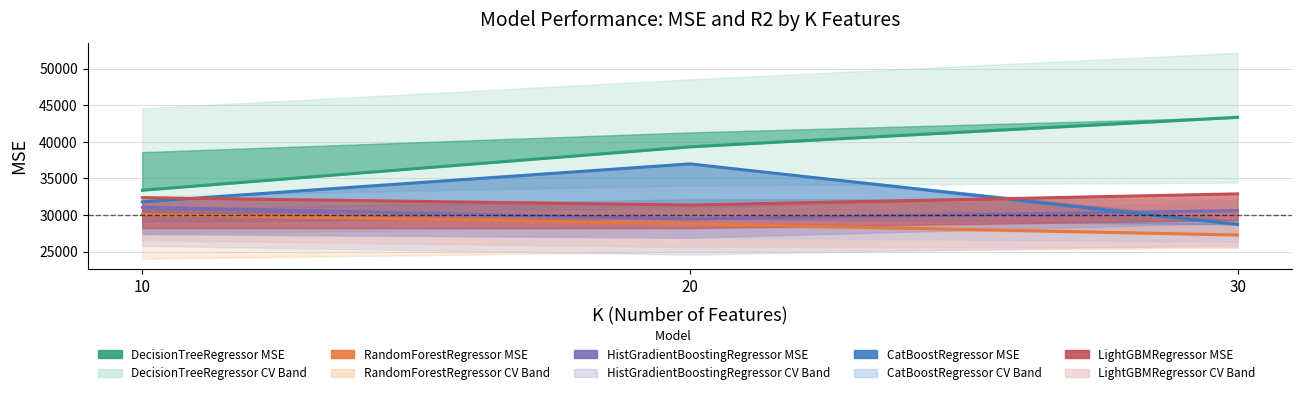

What is the minimum value shown in the chart?

27266.8